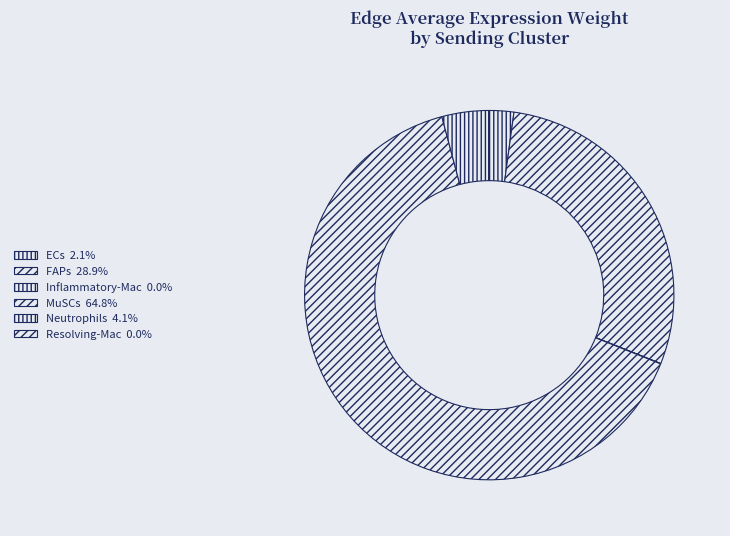

Is it true that Inflammatory-Mac is 0% of the pie?

True